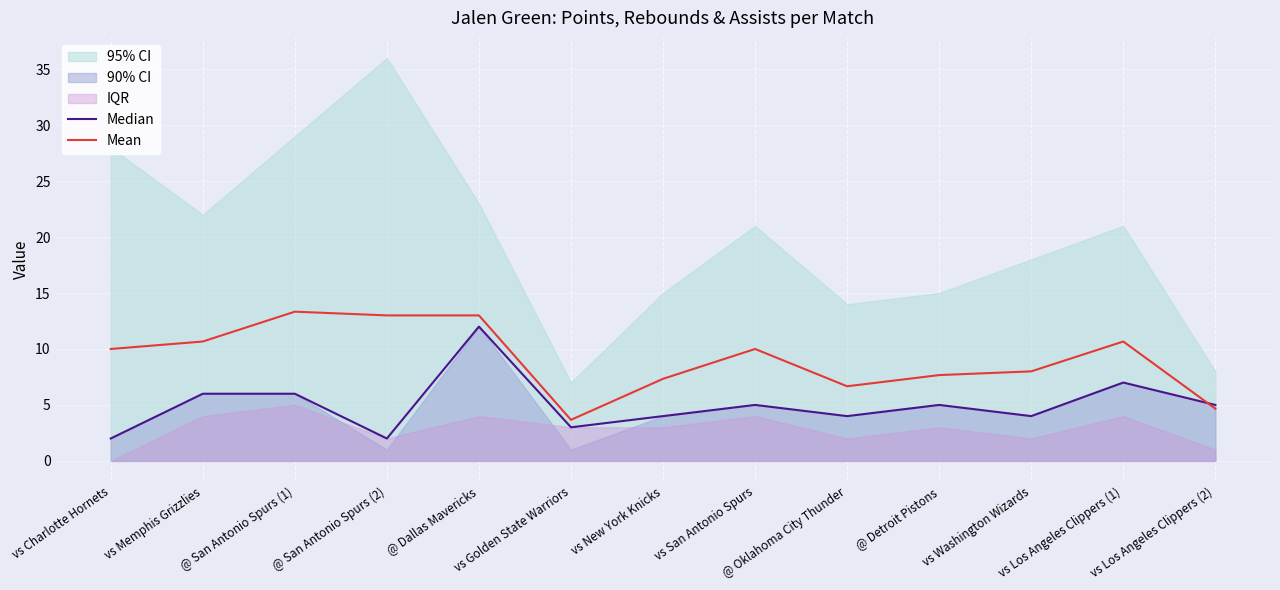

Which category has the highest value in the Mean series?

@ San Antonio Spurs (1)